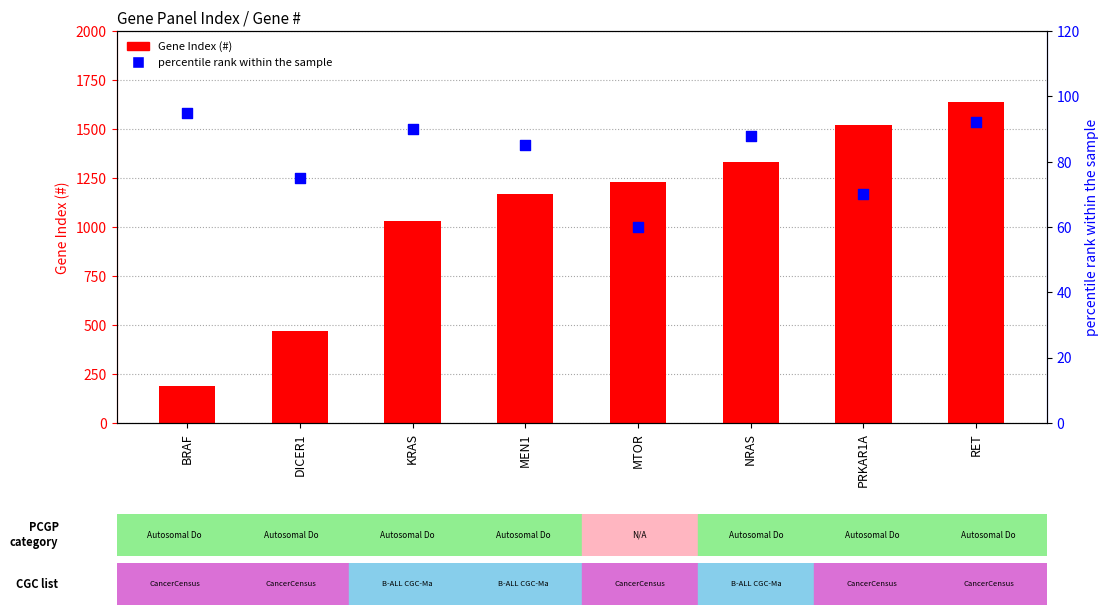

At which category is the sum across all series the highest?

RET